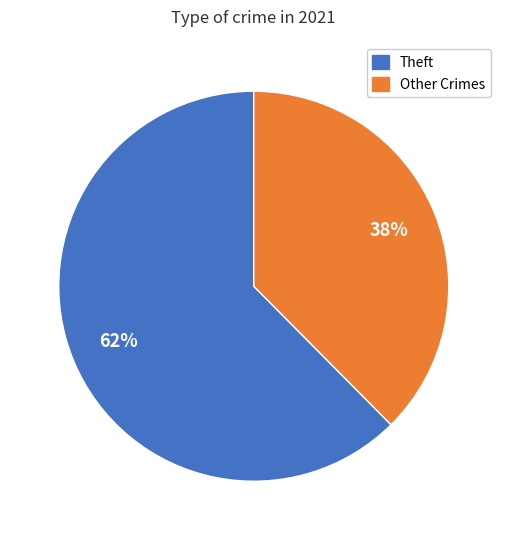

How many segments does this pie chart have?

2